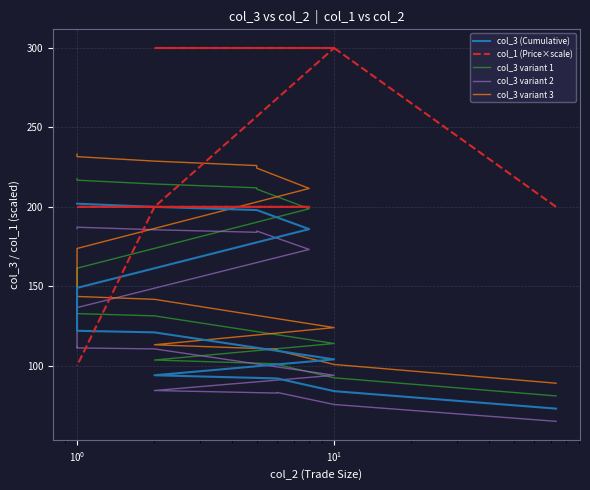

Reading left to right, what are all the values shown in this chart?

col_3 (Cumulative): 73.0	84.0	92.0	92.0	94.0	104.0	121.0	122.0	123.0	123.0	149.0	149.0	186.0	198.0	198.0	198.0	200.0	202.0	202.0	202.0
col_1 (Price×scale): 200.0	300.0	300.0	300.0	300.0	300.0	200.0	200.0	200.0	200.0	200.0	200.0	200.0	200.0	200.0	200.0	200.0	100.0	100.0	100.0
col_3 variant 1: 81.0	92.4	100.8	101.2	103.6	114.0	131.4	132.8	134.2	134.6	161.0	161.4	198.8	211.2	211.6	212.0	214.4	216.8	217.2	217.6
col_3 variant 2: 65.0	75.6	83.2	82.8	84.4	94.0	110.6	111.2	111.8	111.4	137.0	136.6	173.2	184.8	184.4	184.0	185.6	187.2	186.8	186.4
col_3 variant 3: 89.0	100.8	109.6	110.4	113.2	124.0	141.8	143.6	145.4	146.2	173.0	173.8	211.6	224.4	225.2	226.0	228.8	231.6	232.4	233.2